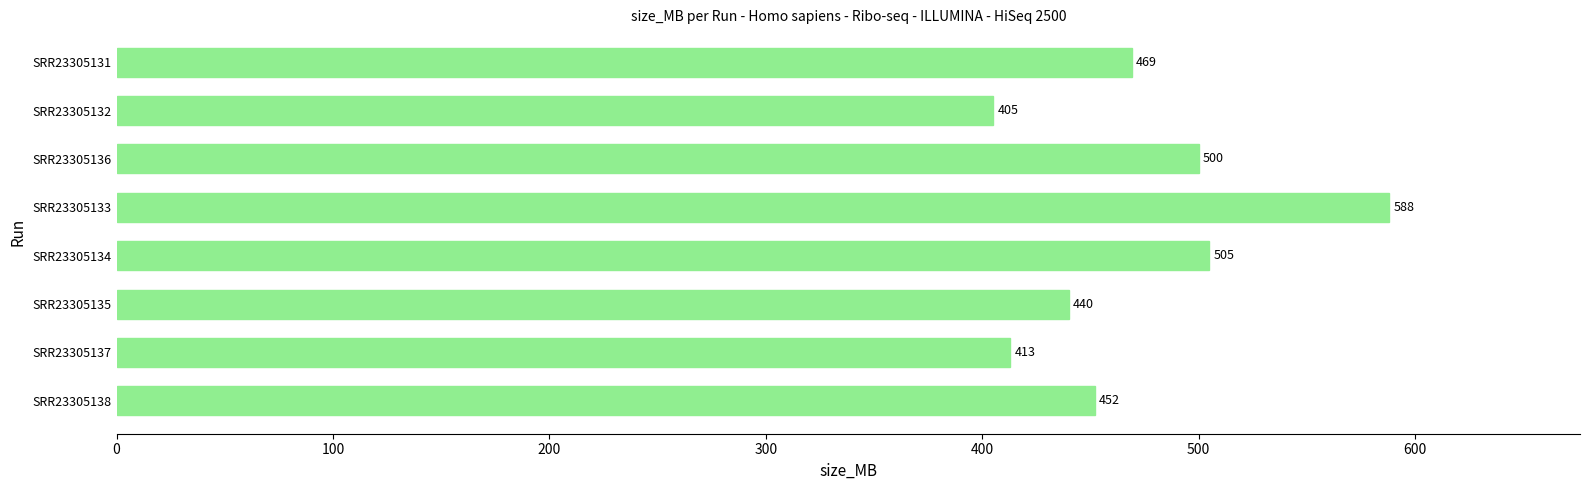

Does the chart contain any negative values?

No